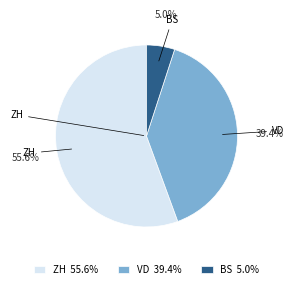

How many segments does this pie chart have?

3